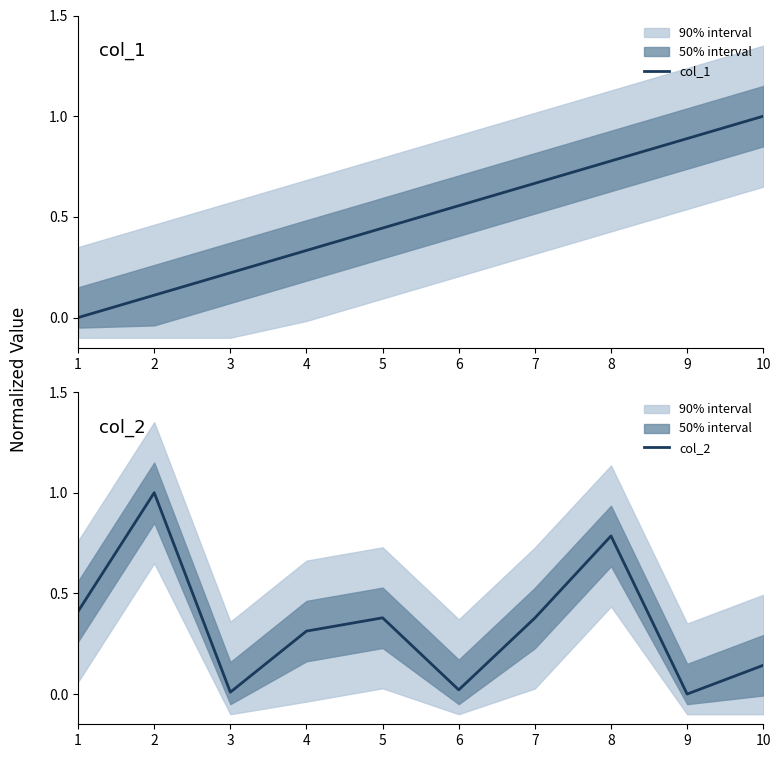

Is the value of col_2 at 3 greater than the value of col_1 at 10?

No